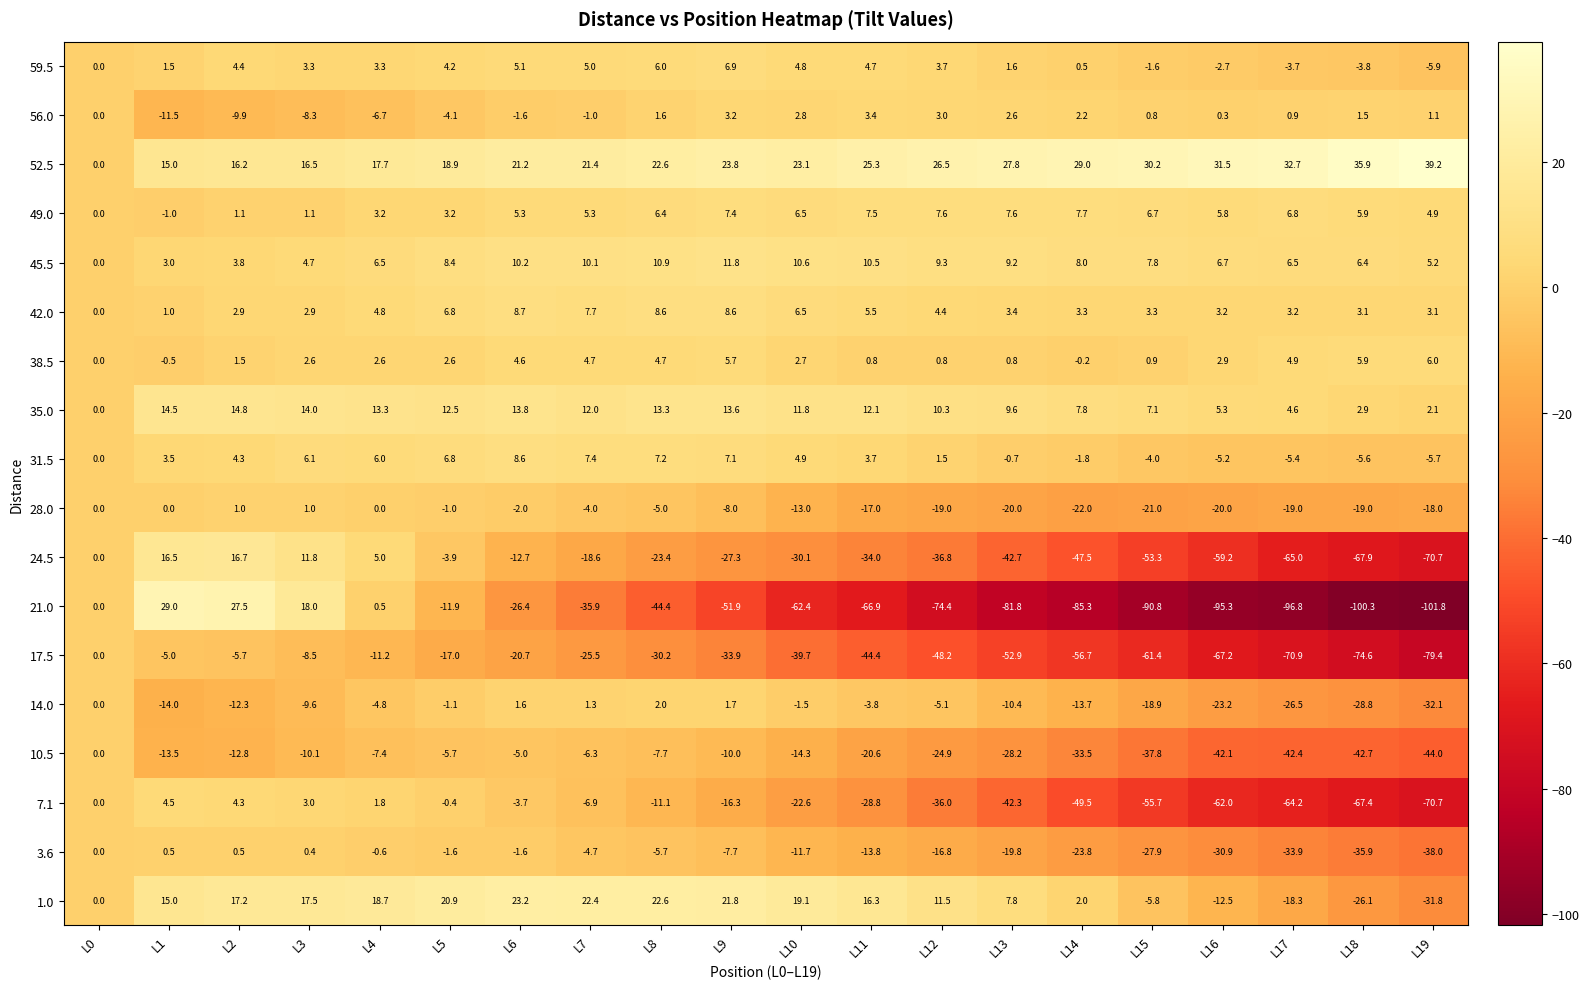

How many data points does each series have?

20